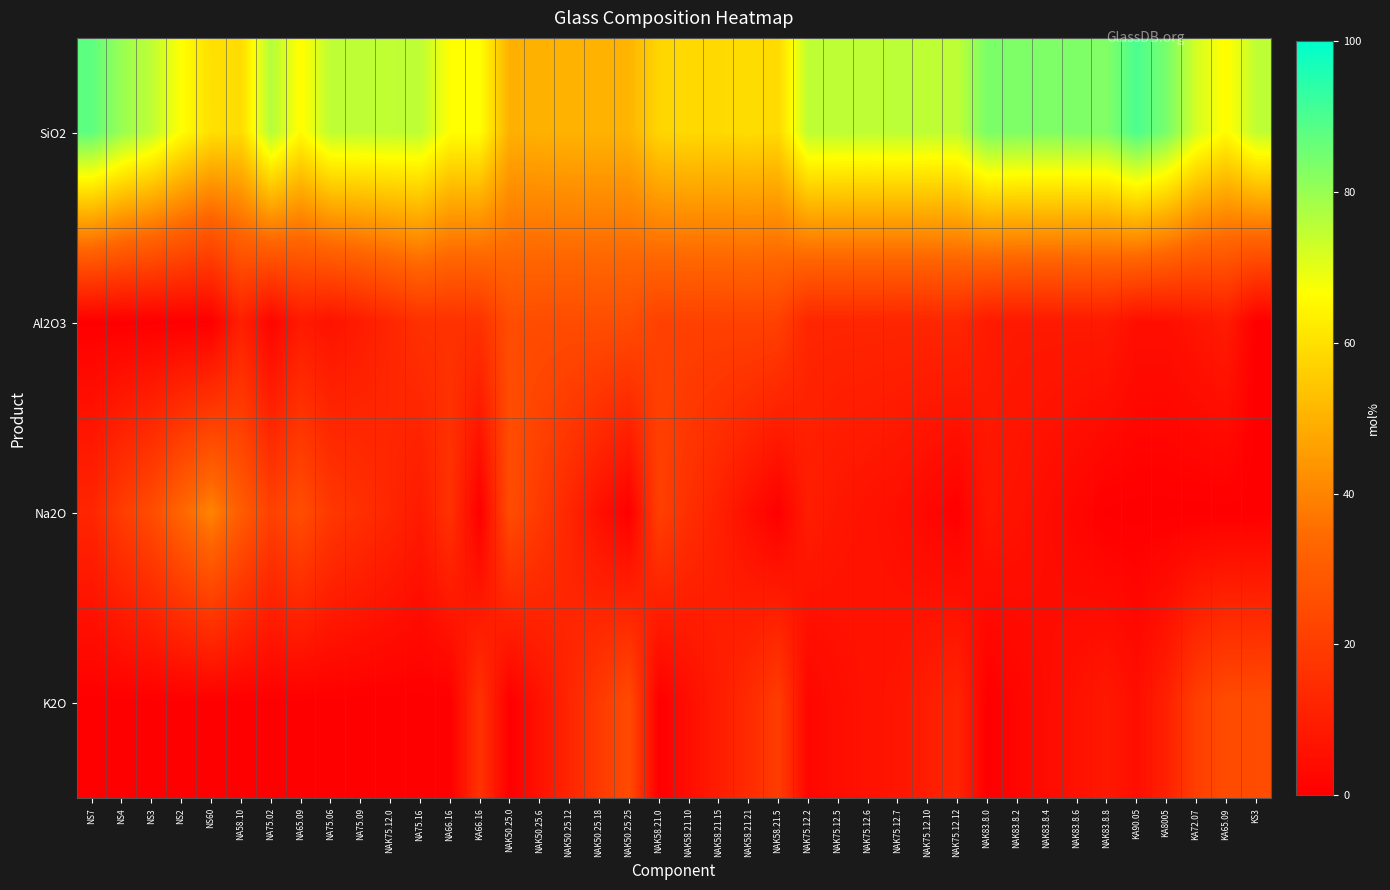

At which category is the sum across all series the highest?

NAK50.25.6